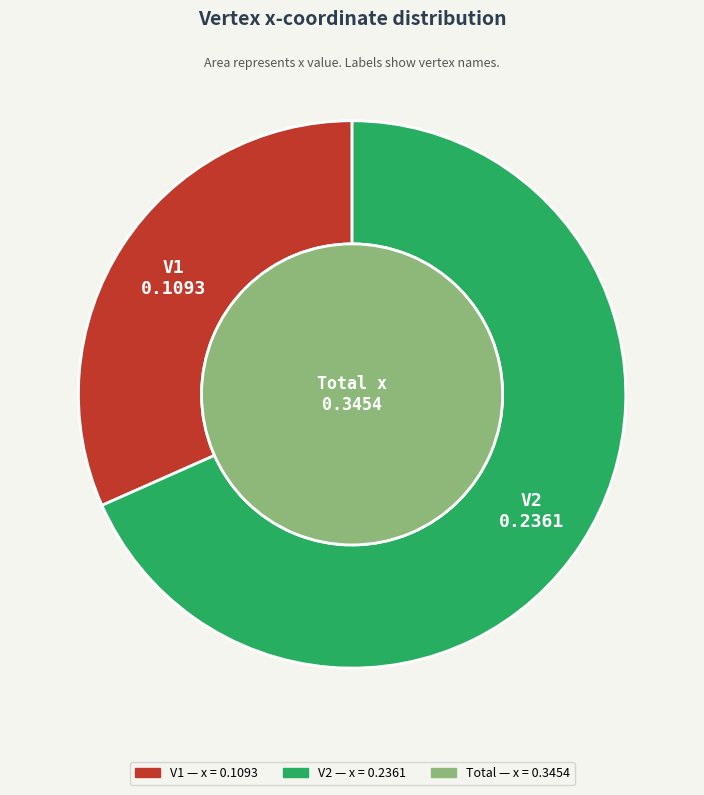

What percentage do V2 and V1 together represent?

100.0%